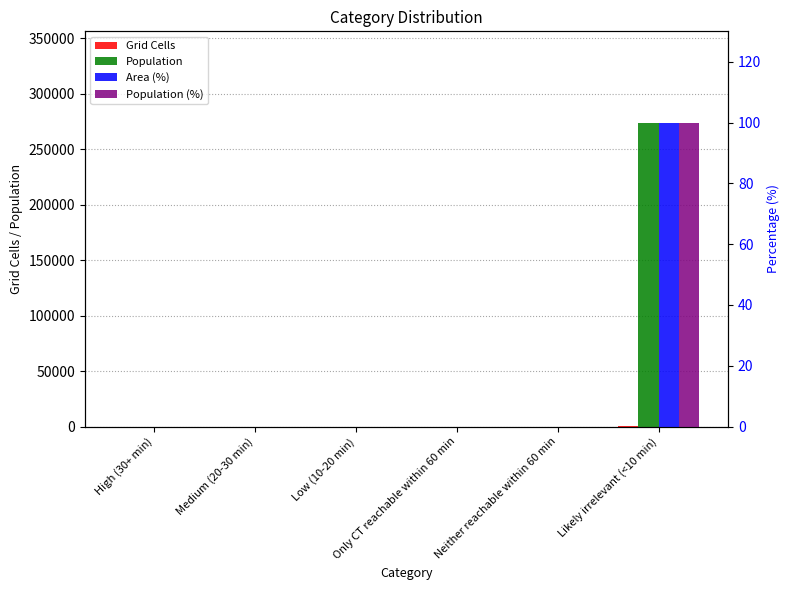

Which series has the largest total across all categories?

Population